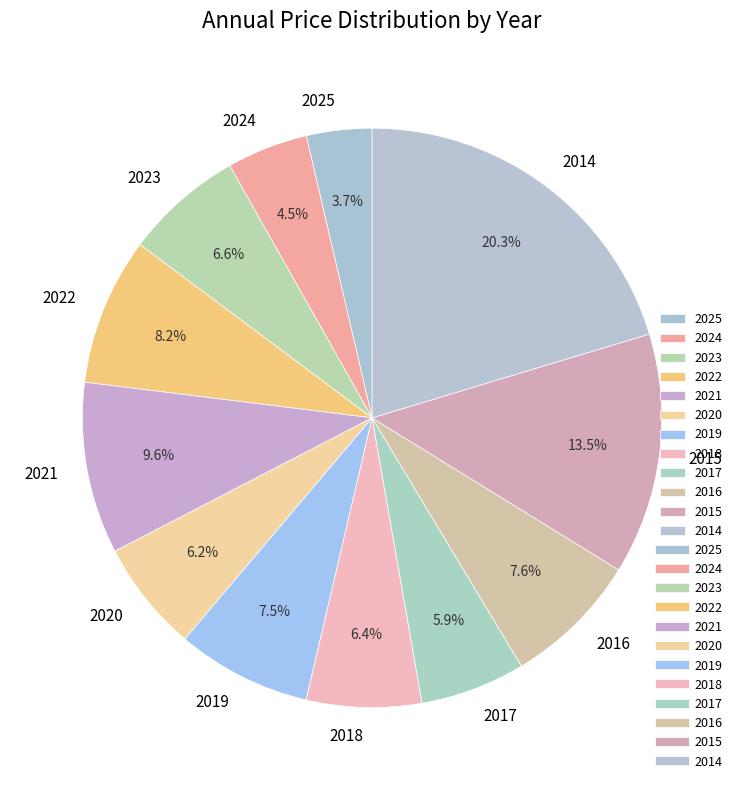

To the nearest percent, what is the difference between the largest and smallest slice percentages?

17%